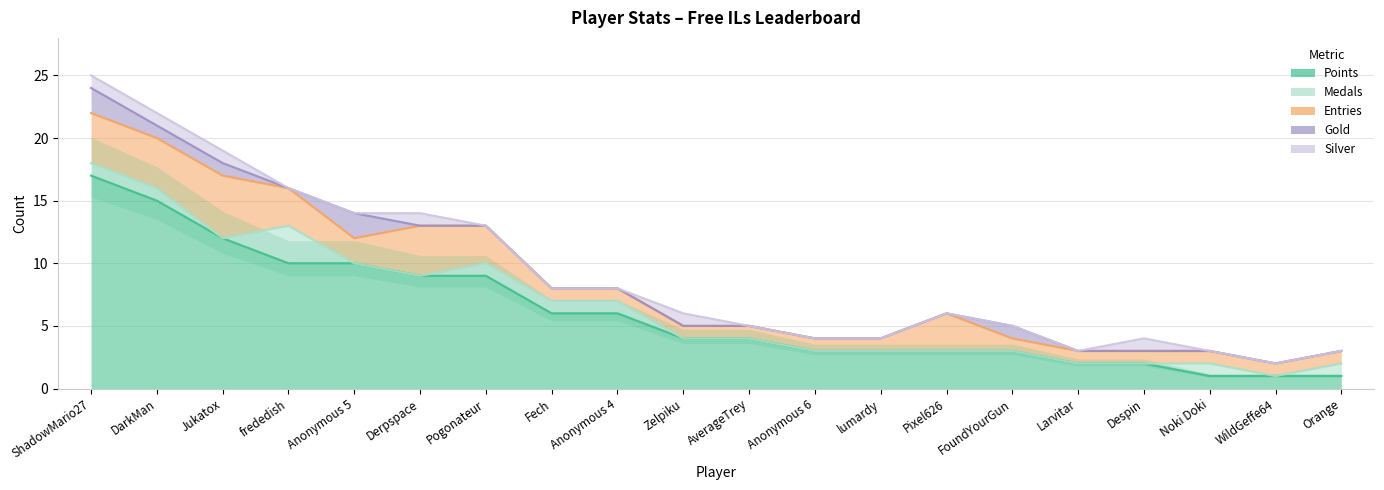

At which category does Entries reach its first local valley?

Anonymous 5